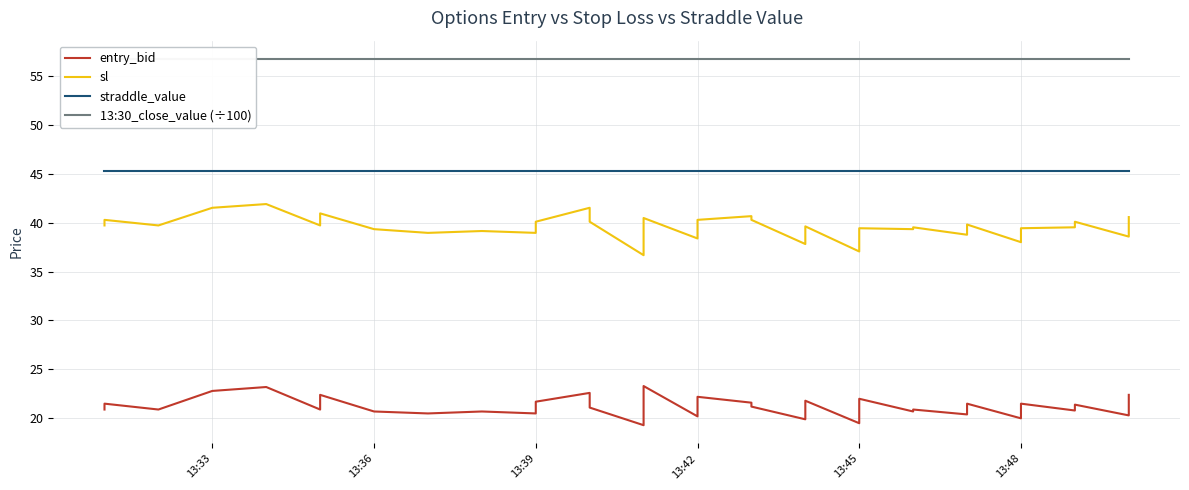

True or false: sl and entry_bid intersect in this chart.

False